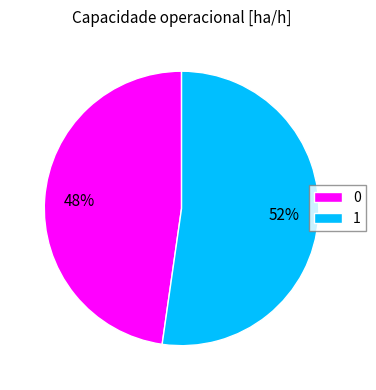

Which has a higher value, 1 or 0?

1